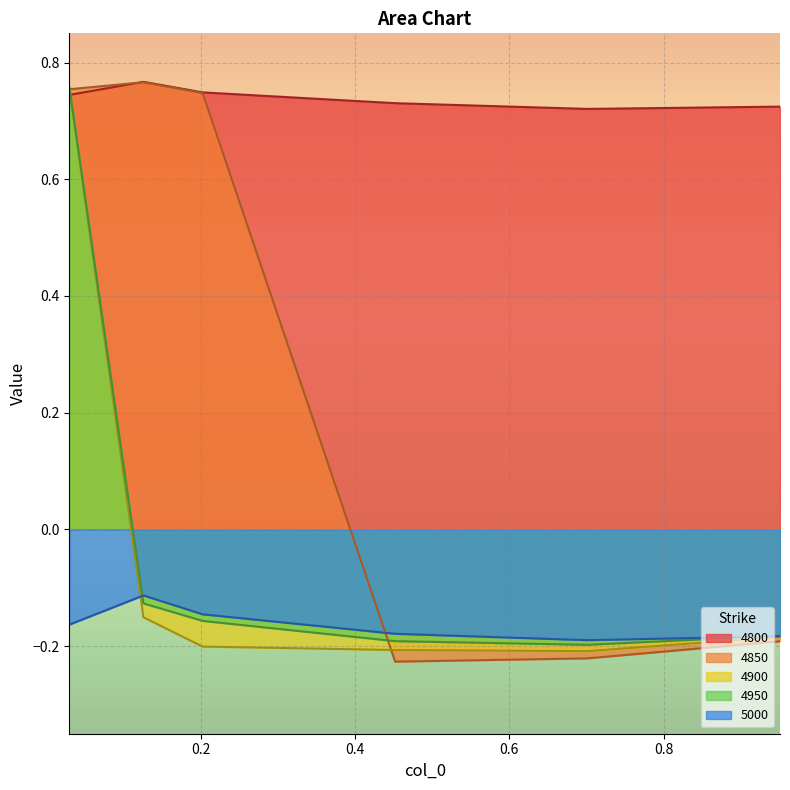

How many categories are shown in the chart?

6